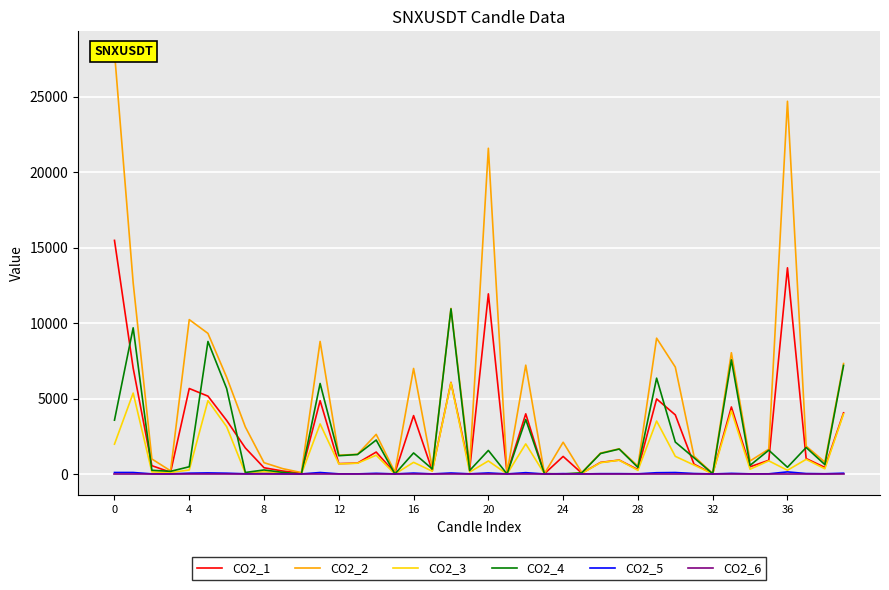

Is the value of CO2_3 at 33 greater than the value of CO2_5 at 31?

Yes